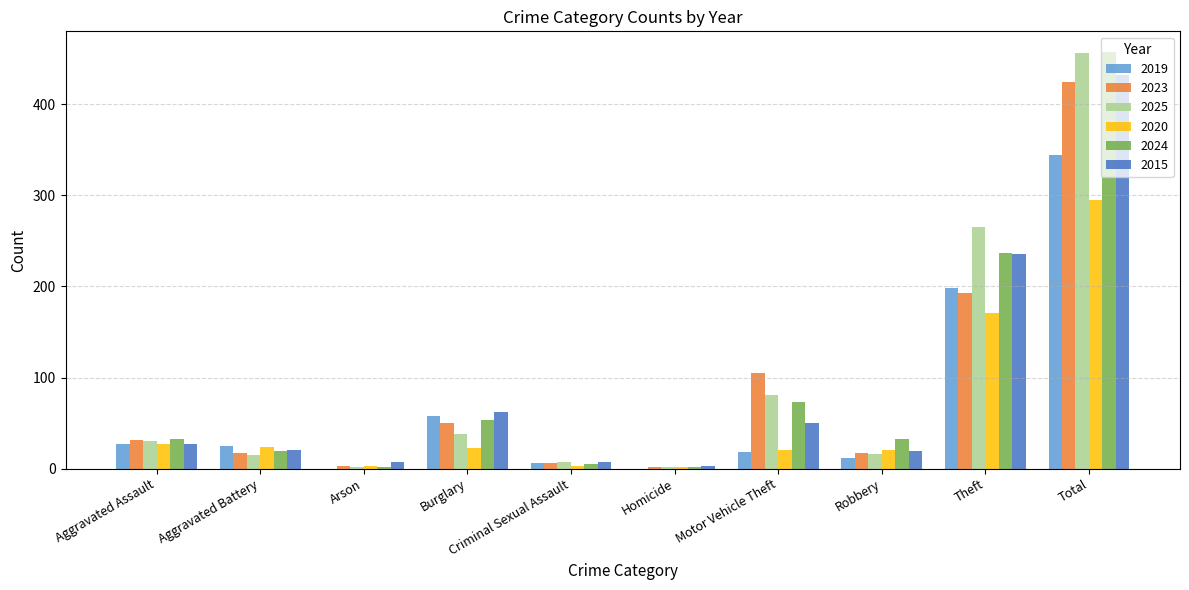

At which category is the sum across all series the highest?

Total